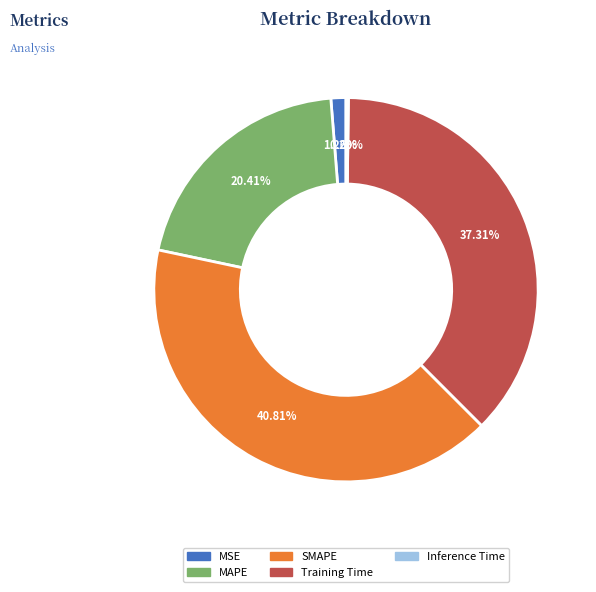

To the nearest percent, what is the average slice percentage?

20%